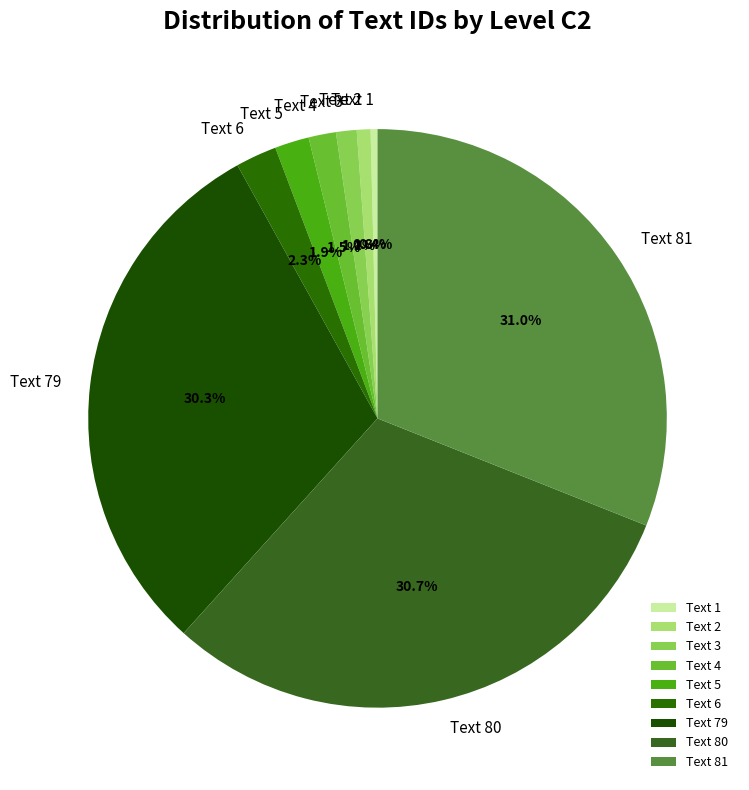

Is the sum of Text 80 and Text 2 greater than half?

No